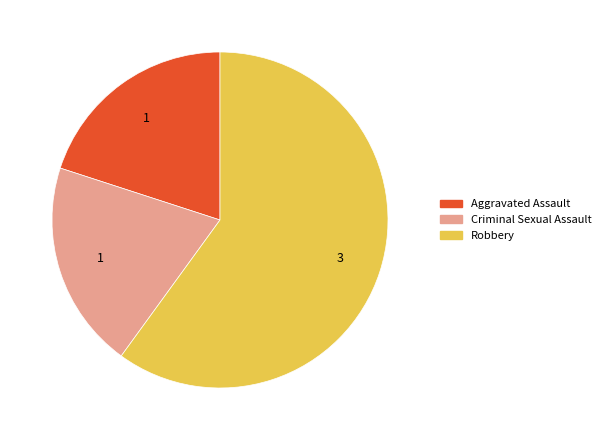

What is the ratio of the value at Criminal Sexual Assault to the value at Robbery?

0.3